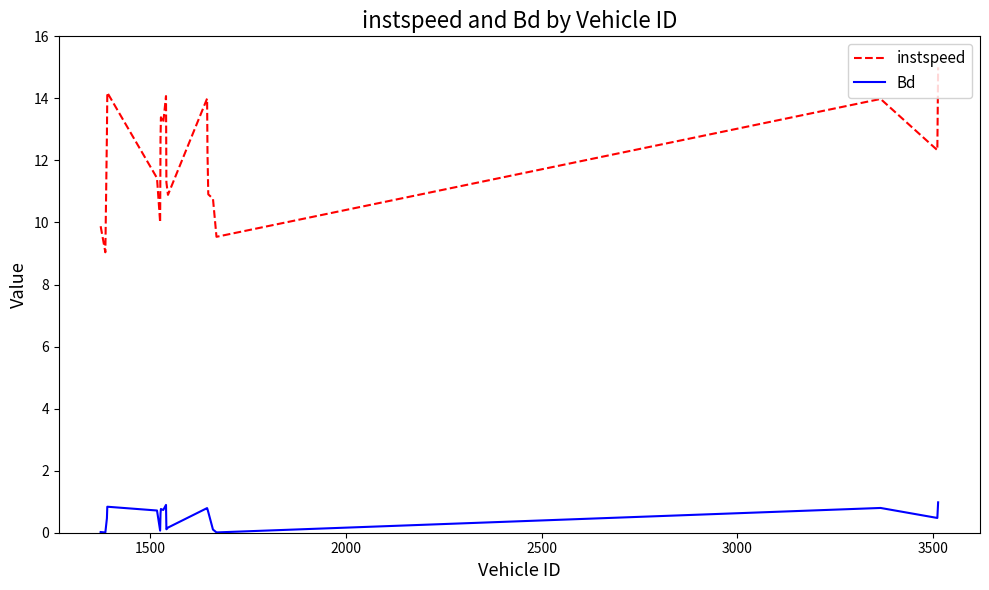

List the series in order of their peak value, highest first.

instspeed, Bd